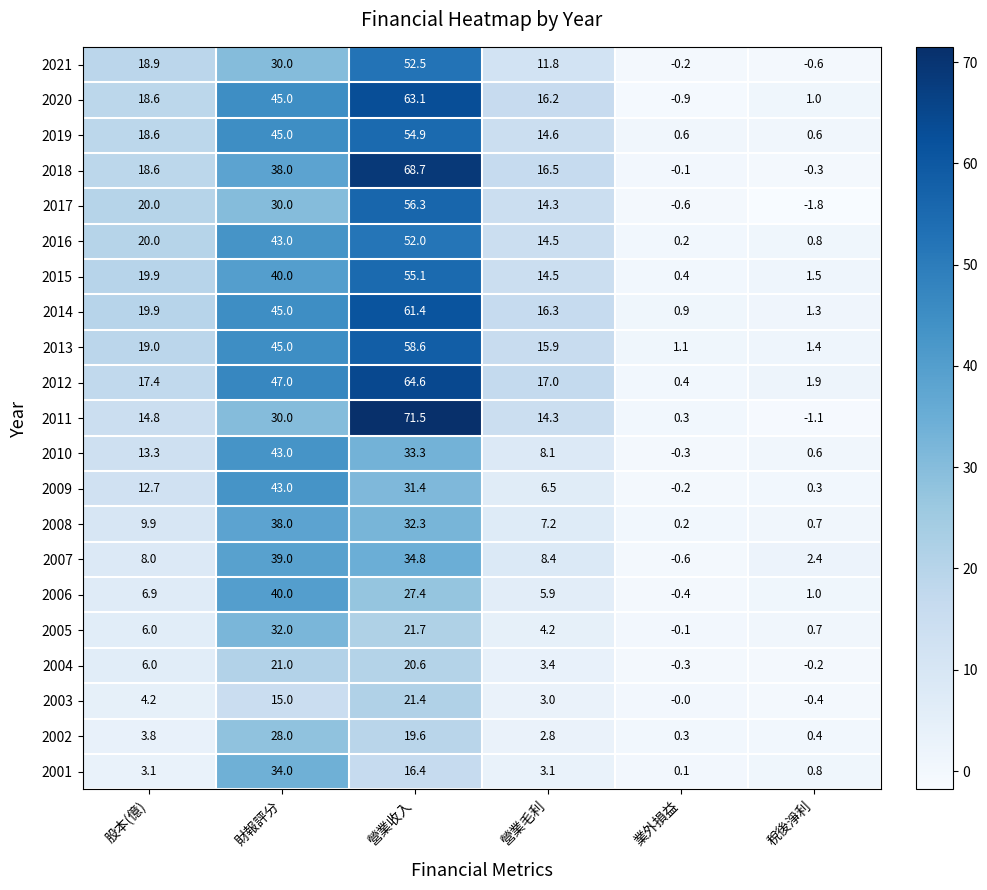

What is the difference between the highest and lowest values at 稅後淨利?

4.2